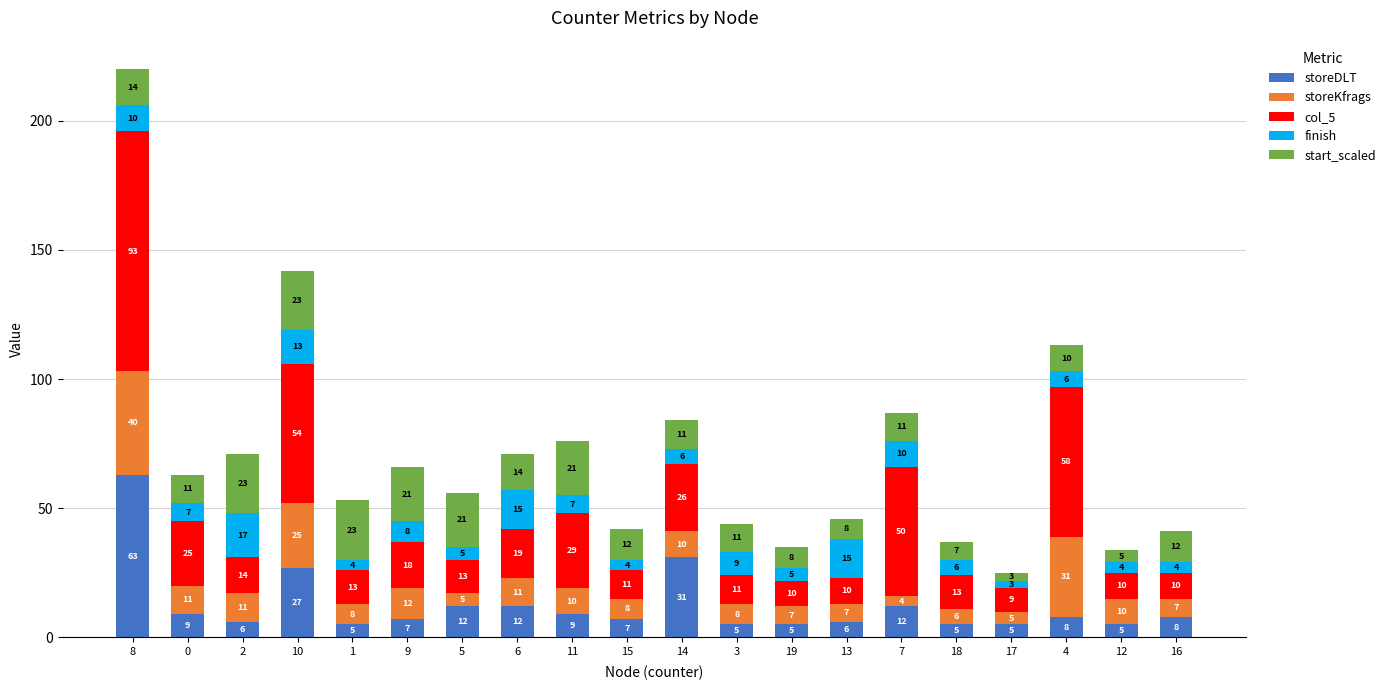

What is the approximate value of storeDLT at 14?

31